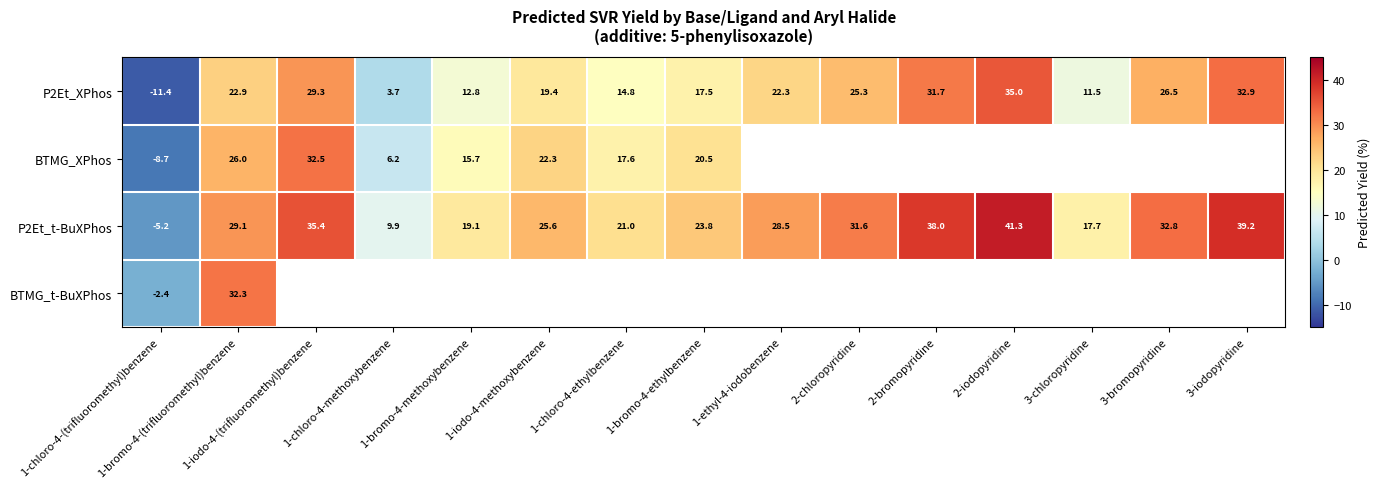

Which category has the lowest value in the BTMG_XPhos series?

1-chloro-4-(trifluoromethyl)benzene